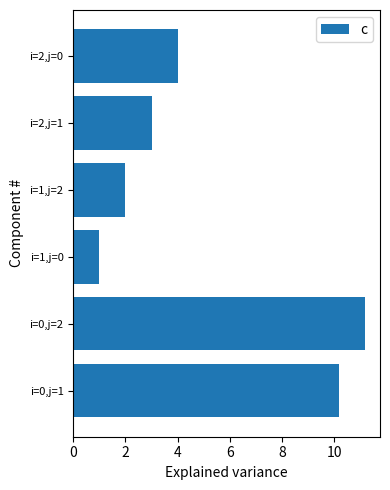

Does the chart contain any negative values?

No